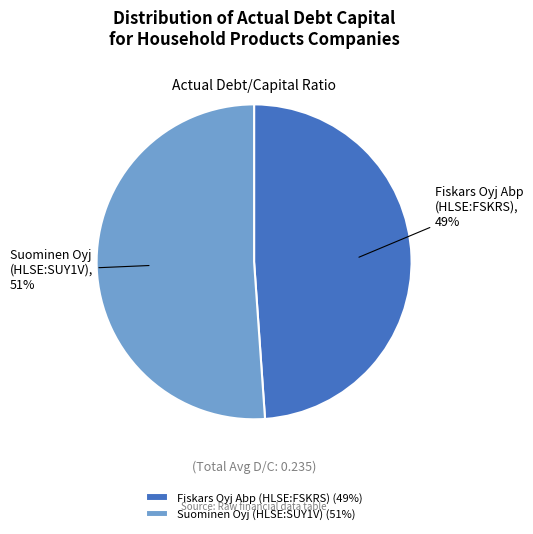

True or false: Fiskars Oyj Abp (HLSE:FSKRS) accounts for 39% of the total.

False